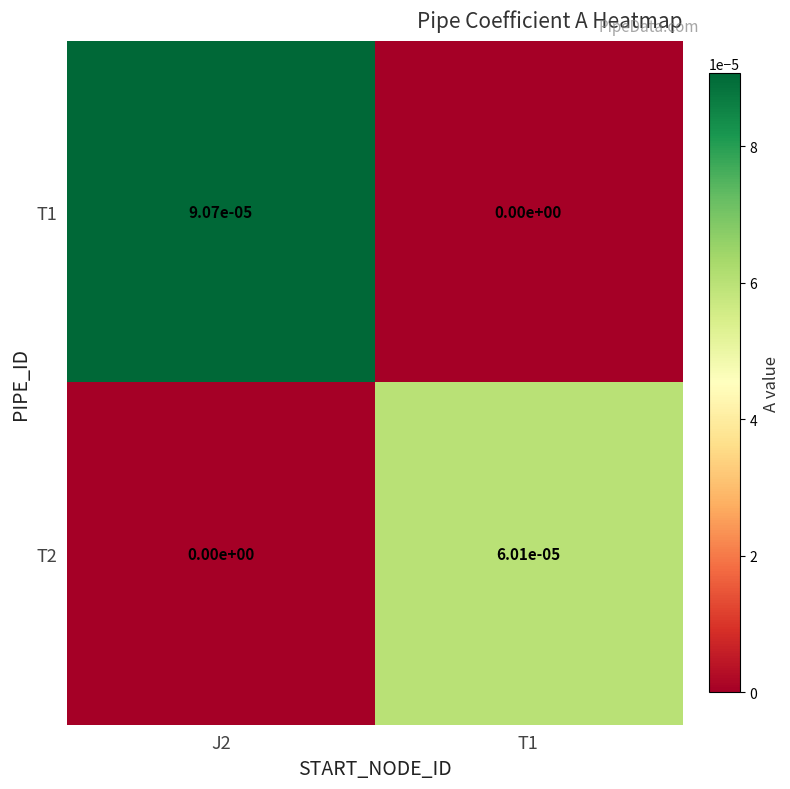

List the series in order of their overall mean, lowest first.

T2, T1